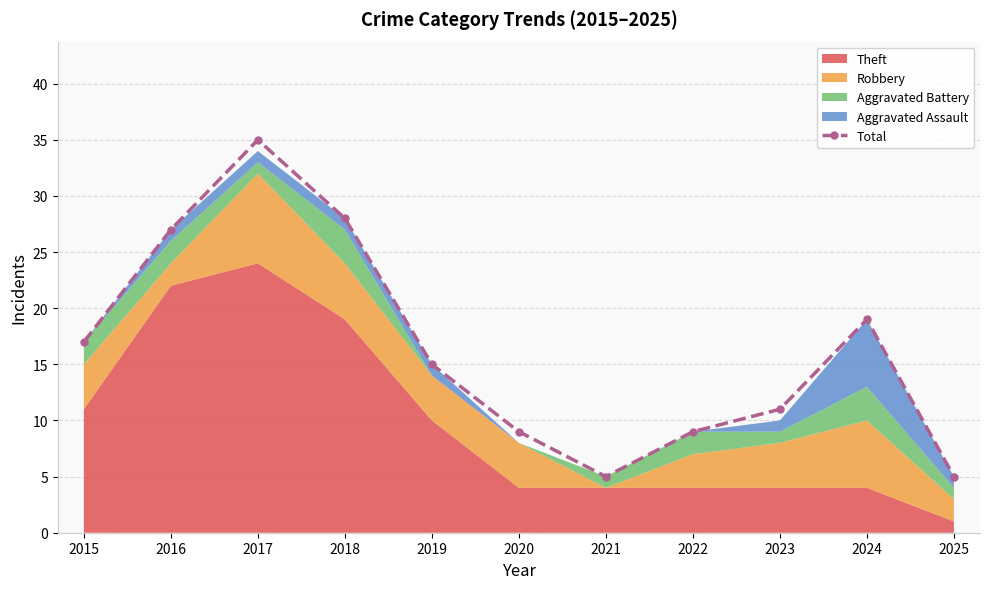

The value at 2024 is 19. True or false?

True